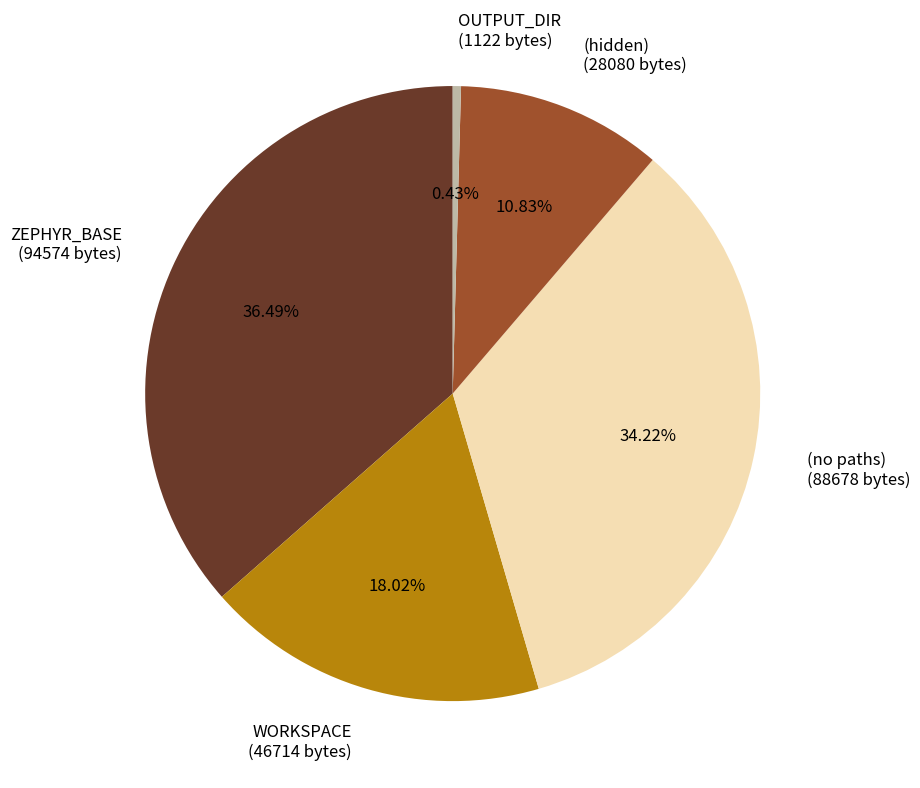

How many slices are in this pie chart?

5